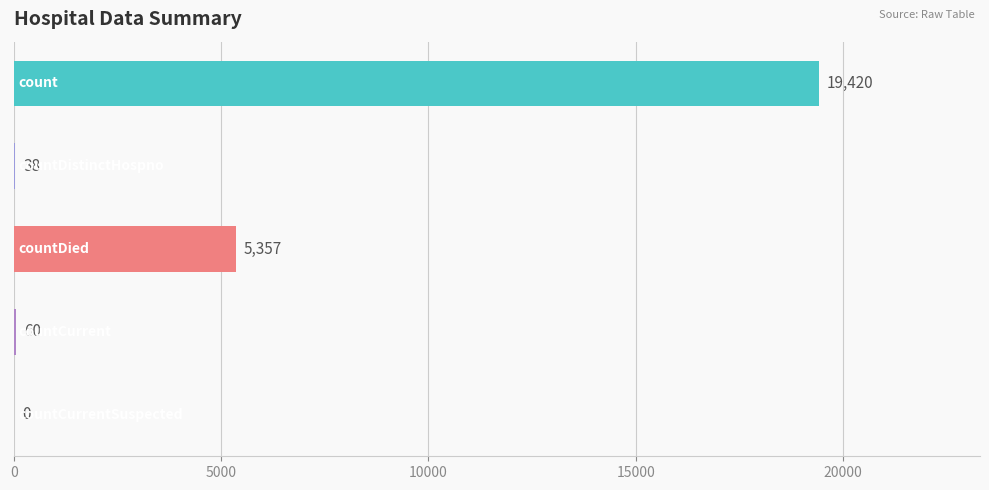

What is the greatest value displayed?

19420